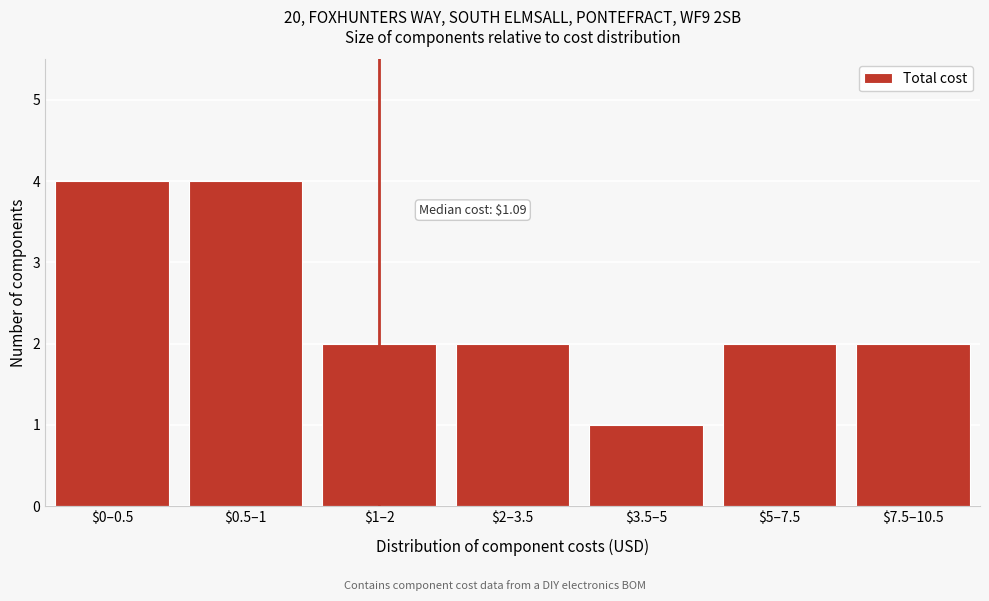

Reading right to left, extract all data points from this chart.

2	2	1	2	2	4	4